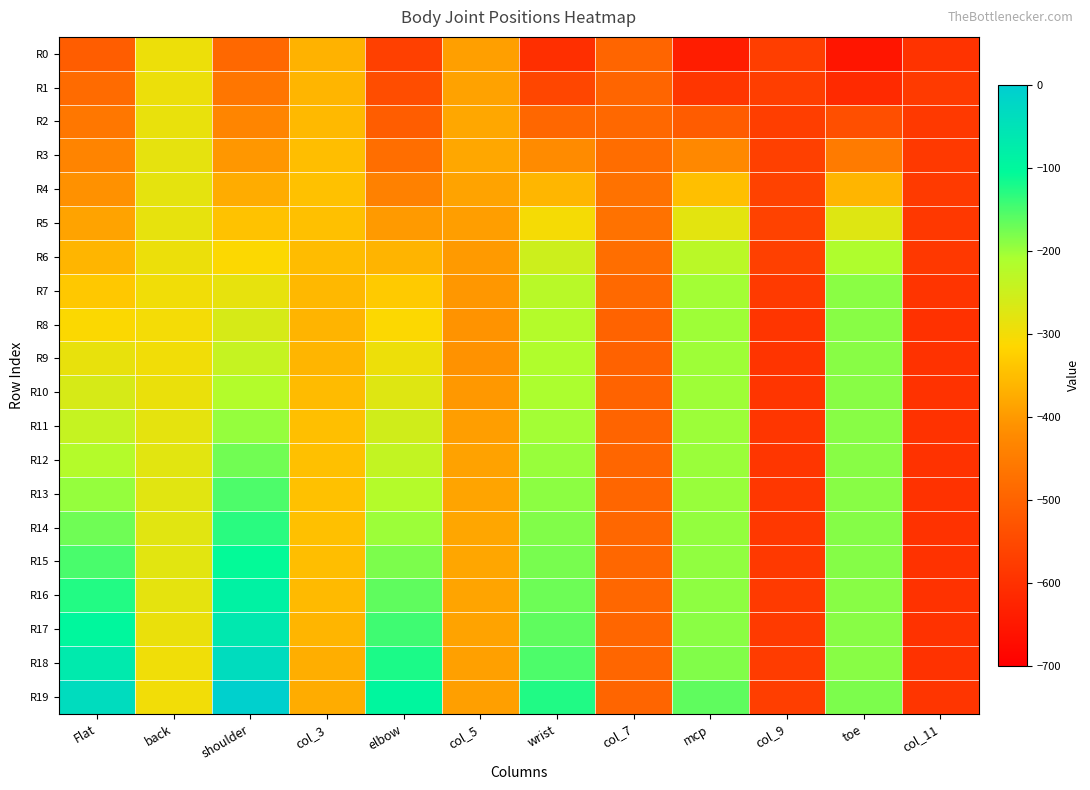

Which series has the widest spread of values?

R19